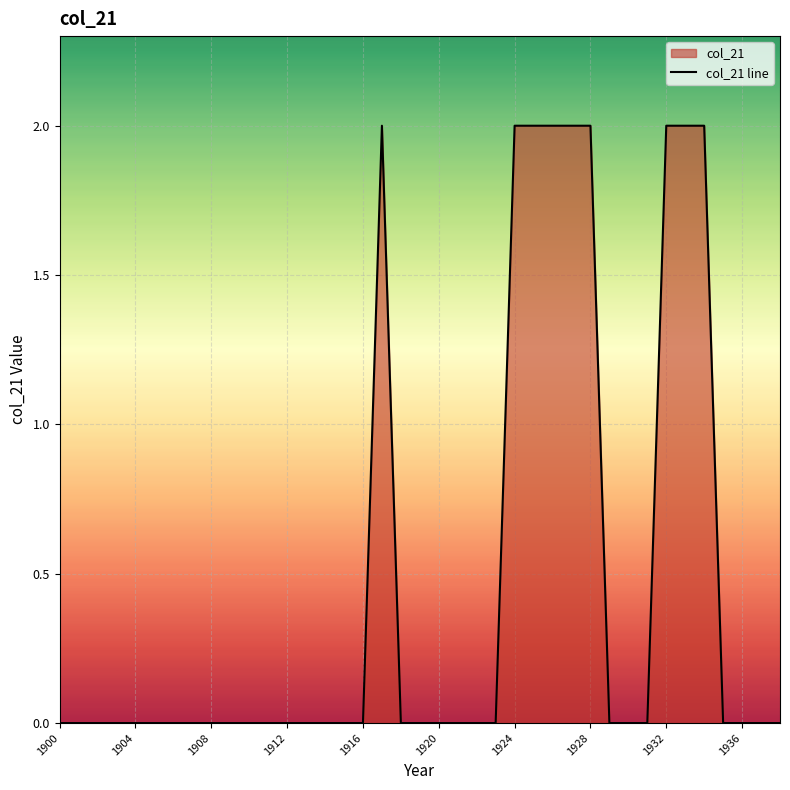

True or false: the data shows -1 at 1908.

False